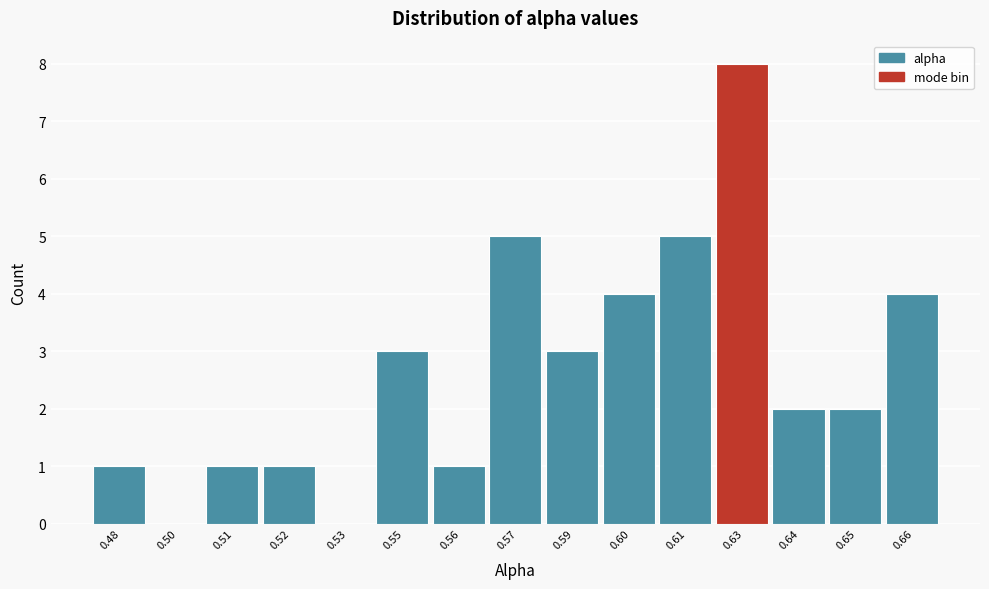

Reading left to right, list all the values displayed in this chart.

0.48=1	0.50=0	0.51=1	0.52=1	0.53=0	0.55=3	0.56=1	0.57=5	0.59=3	0.60=4	0.61=5	0.63=8	0.64=2	0.65=2	0.66=4